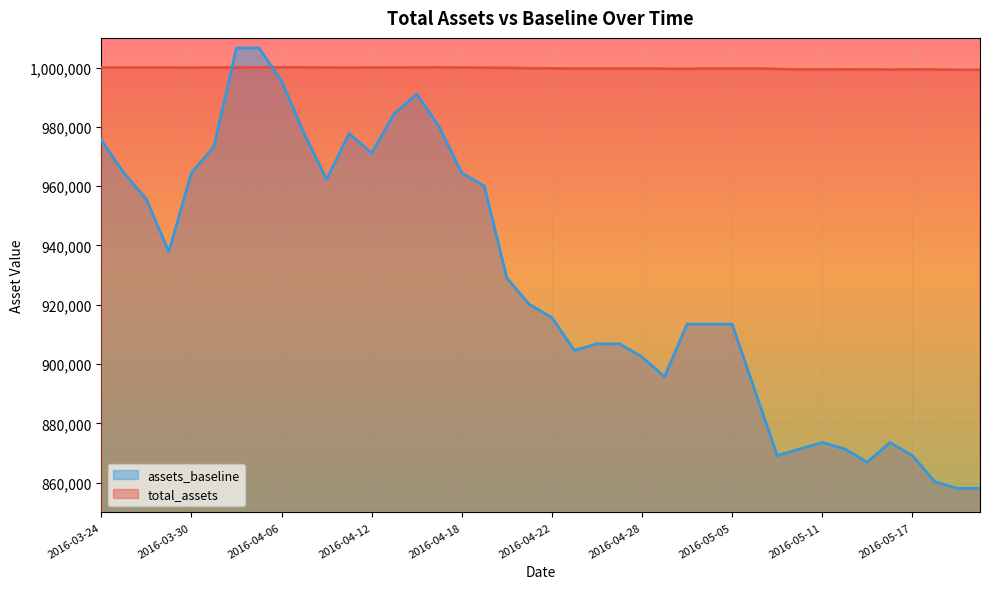

At how many categories does at least one series exceed 901415?

40